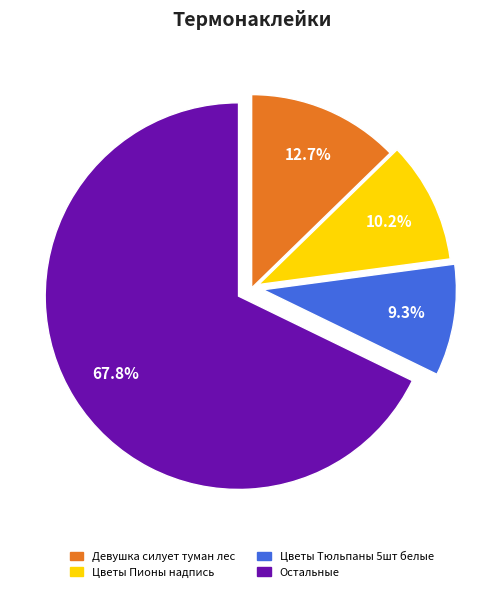

Which slice is the smallest?

Цветы Тюльпаны 5шт белые